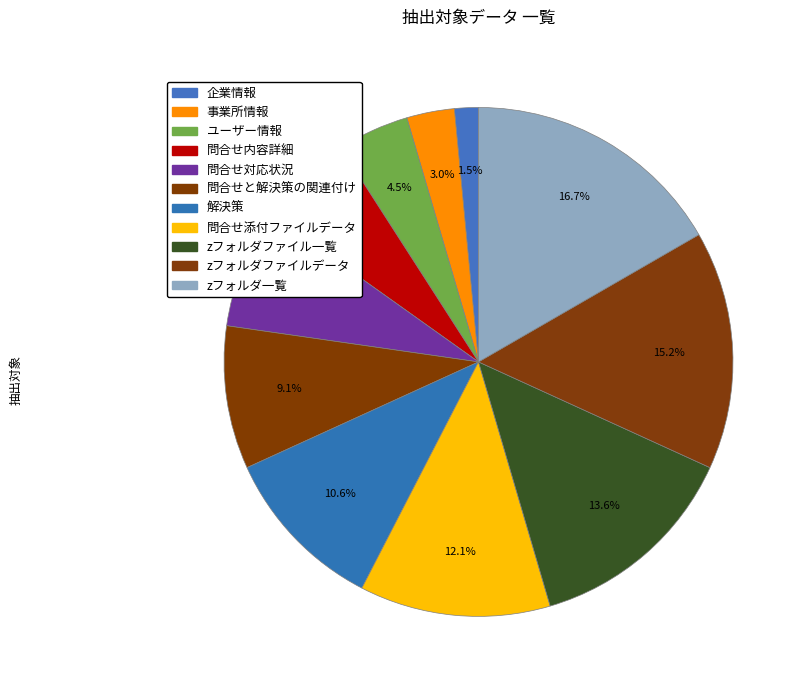

Is it true that 解決策 is 21% of the pie?

False